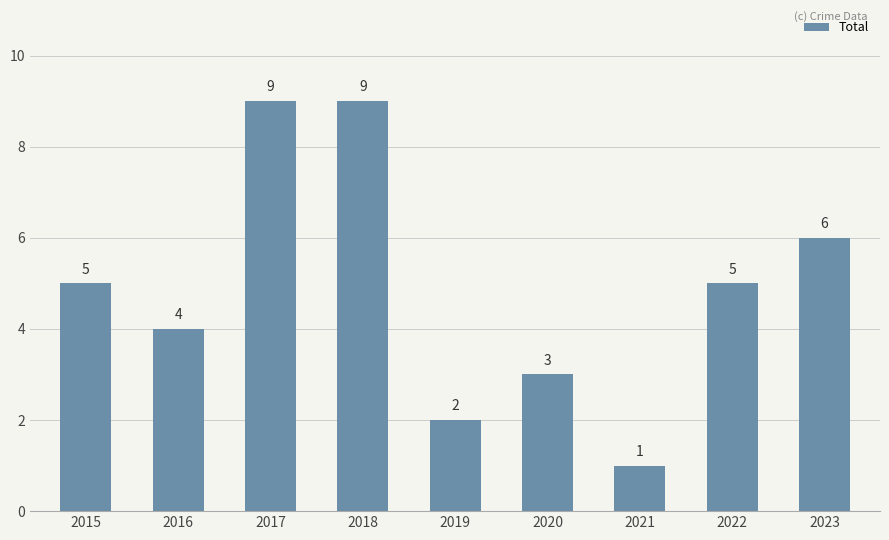

What is the value of the 8th bar from the left?

5